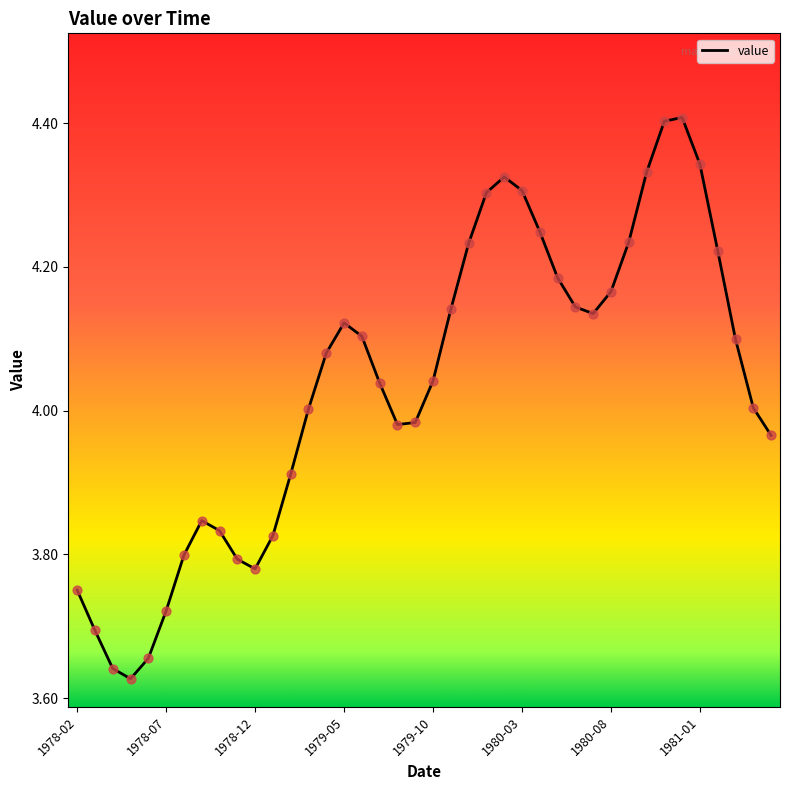

What is the maximum value shown in the chart?

4.4